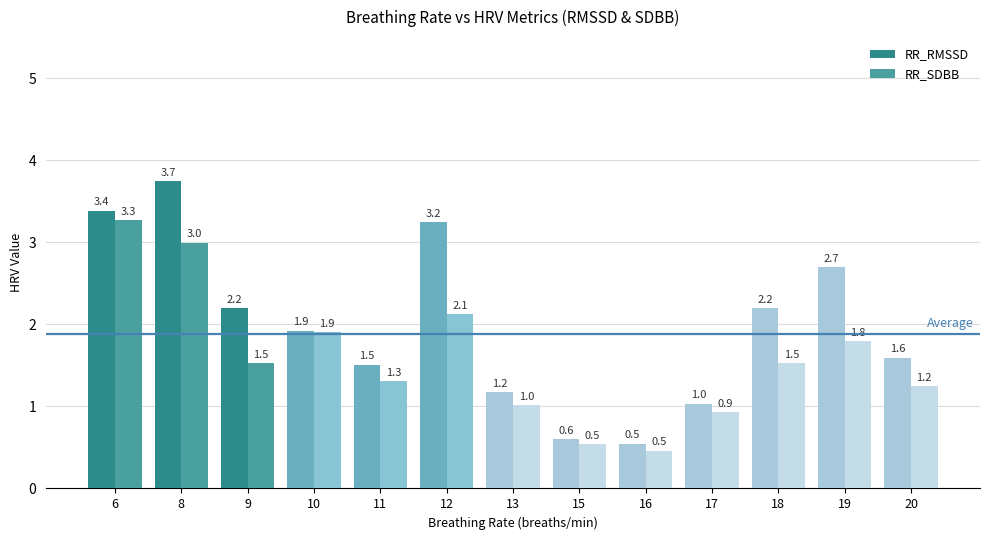

What is the sum of all RR_RMSSD values?

25.8